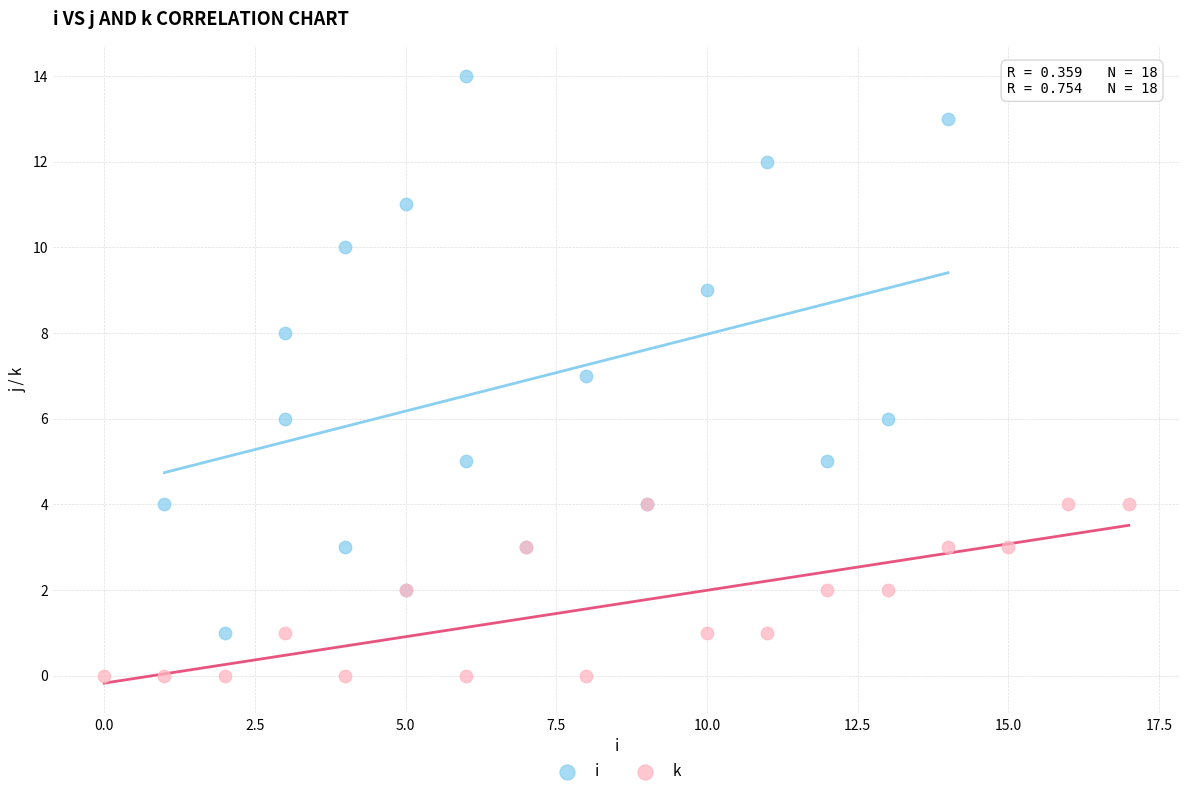

Which series has the largest Y range (max minus min)?

i